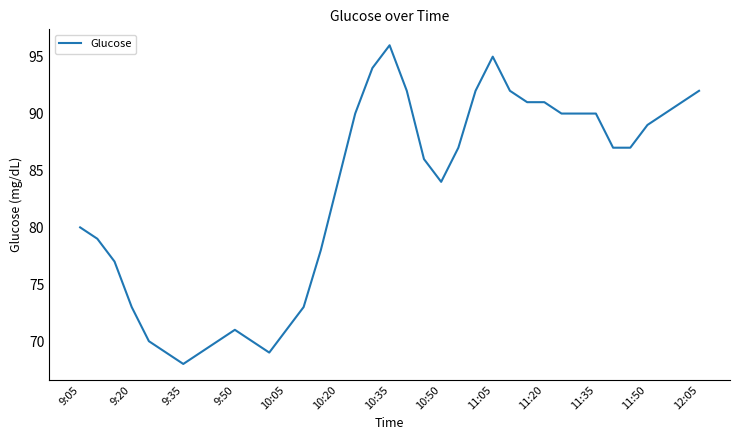

What is the sum of all values?

3067